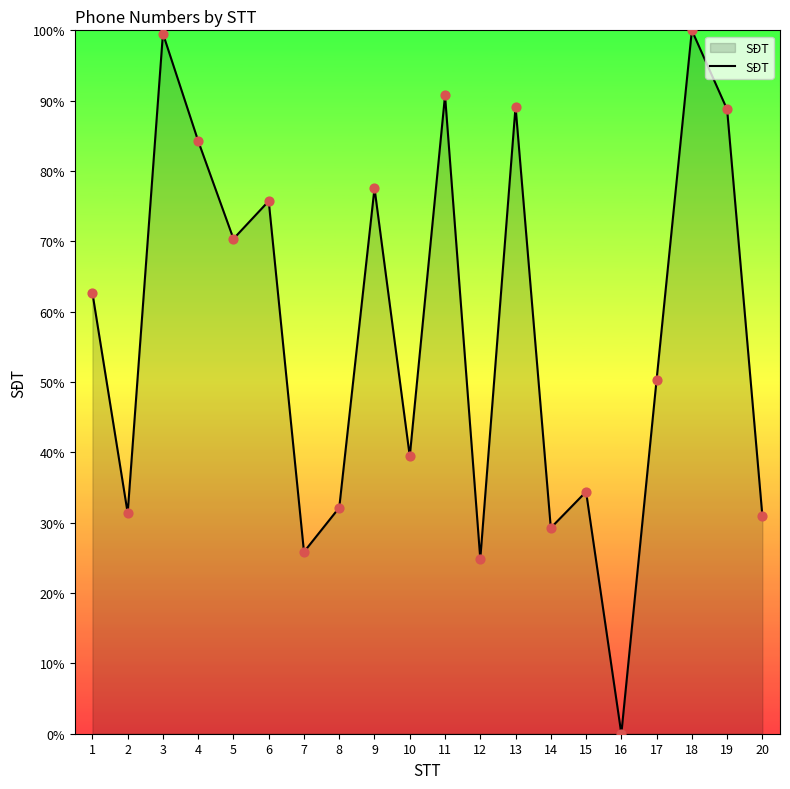

Between 5 and 19, which is larger?

19